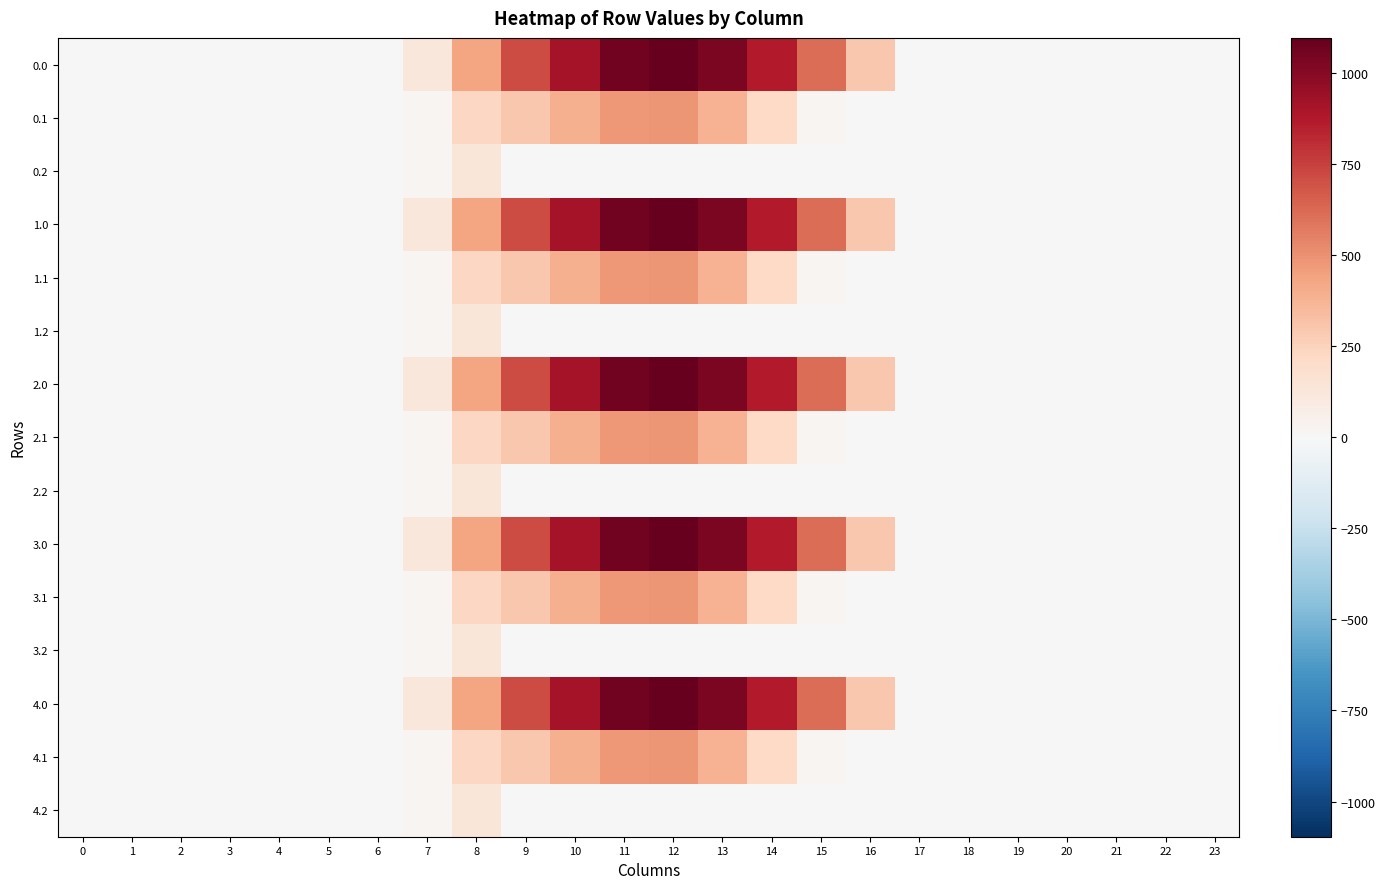

Rank the series by their maximum value, from lowest to highest.

row_2, row_5, row_8, row_11, row_14, row_1, row_4, row_7, row_10, row_13, row_0, row_3, row_6, row_9, row_12